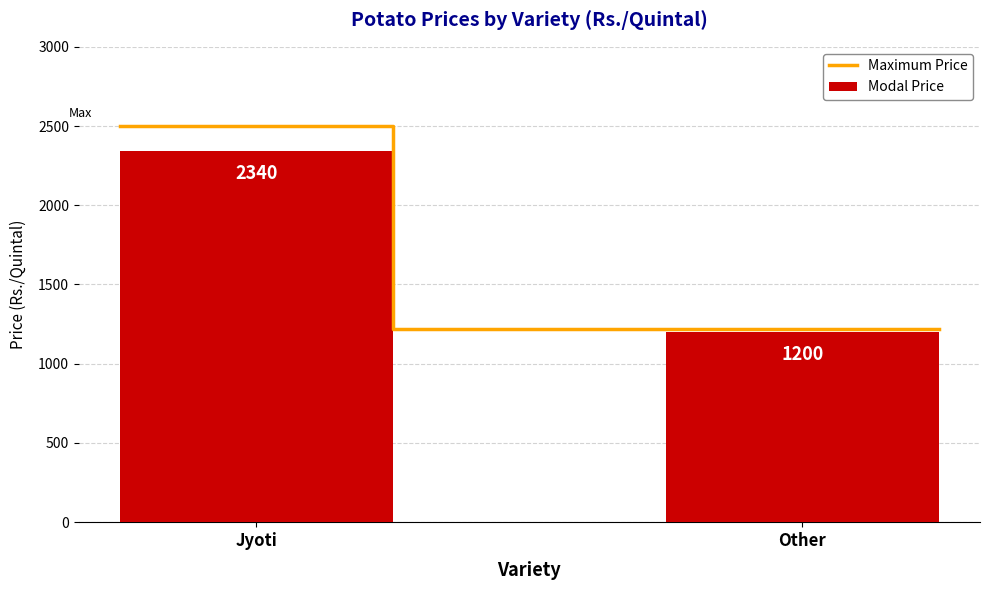

What is the label of the 2nd bar from the left?

Other